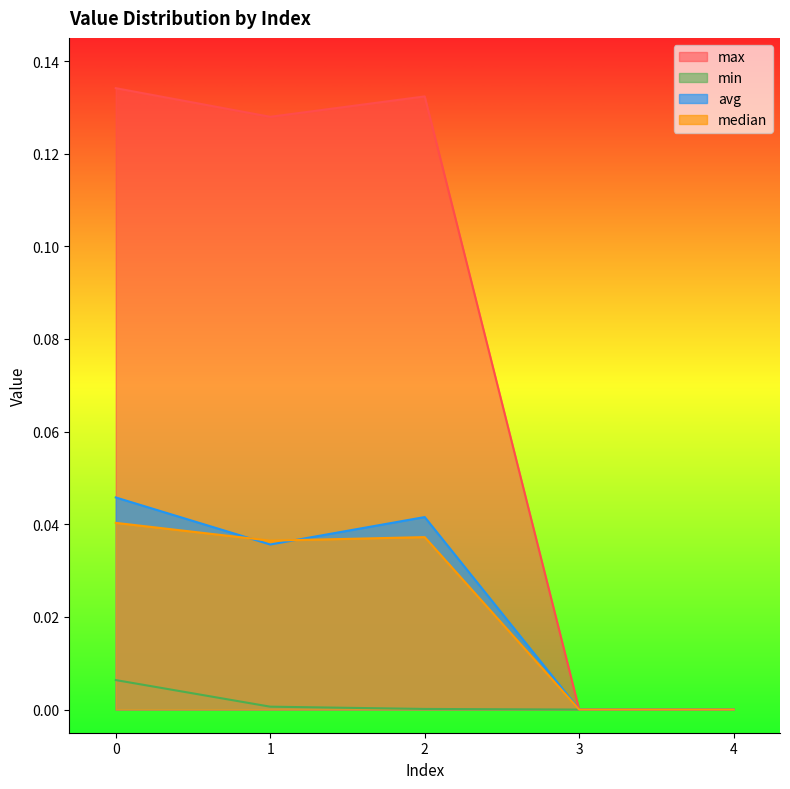

Between 4 and 2, which is larger?

2